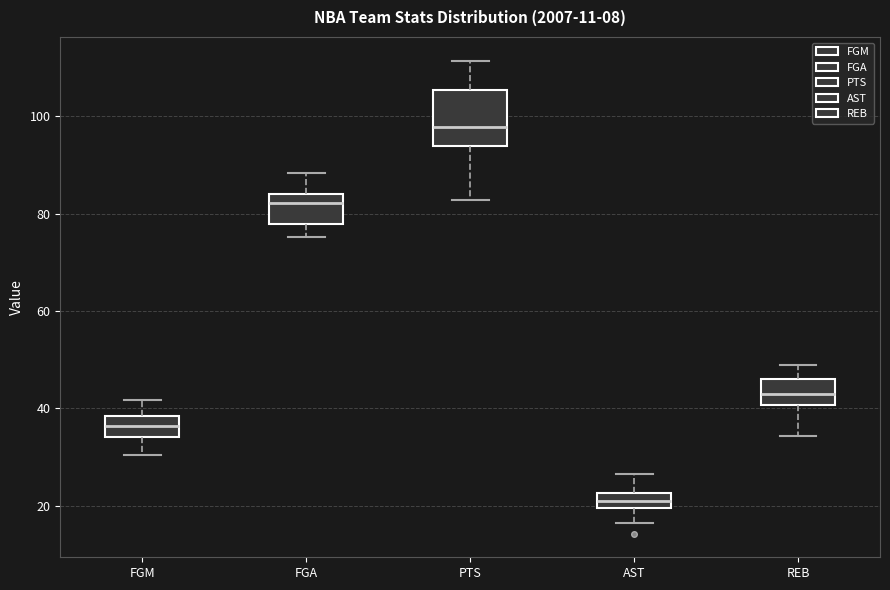

Which box has the highest median line?

PTS